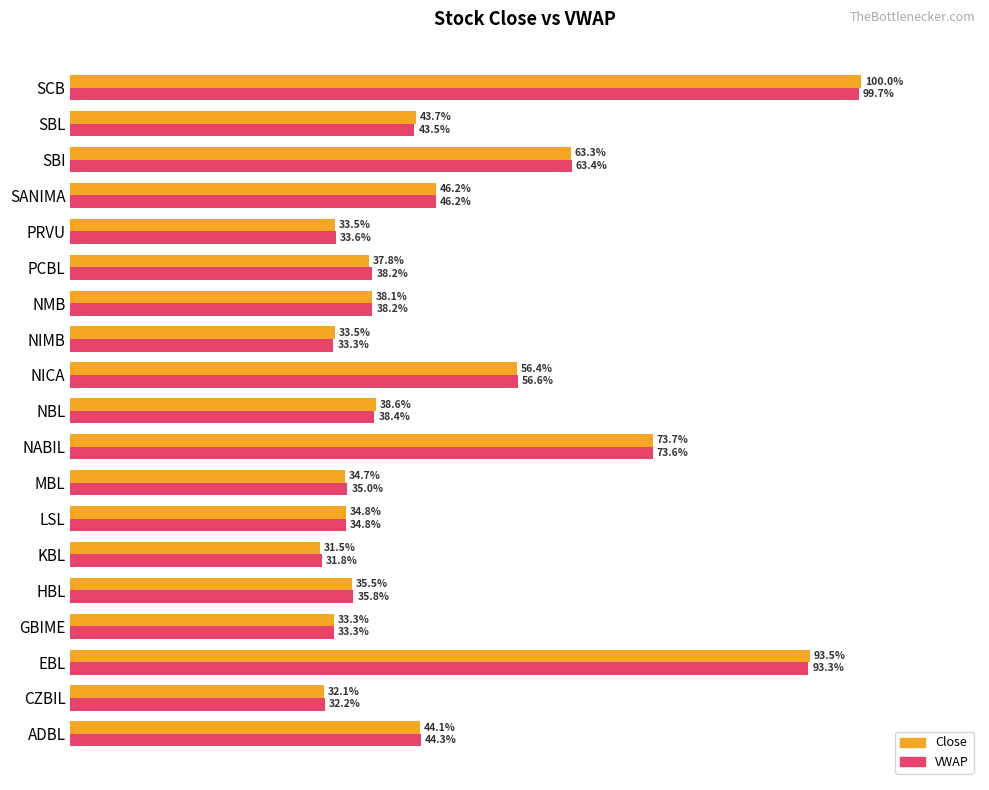

Which series has the widest spread of values?

Close